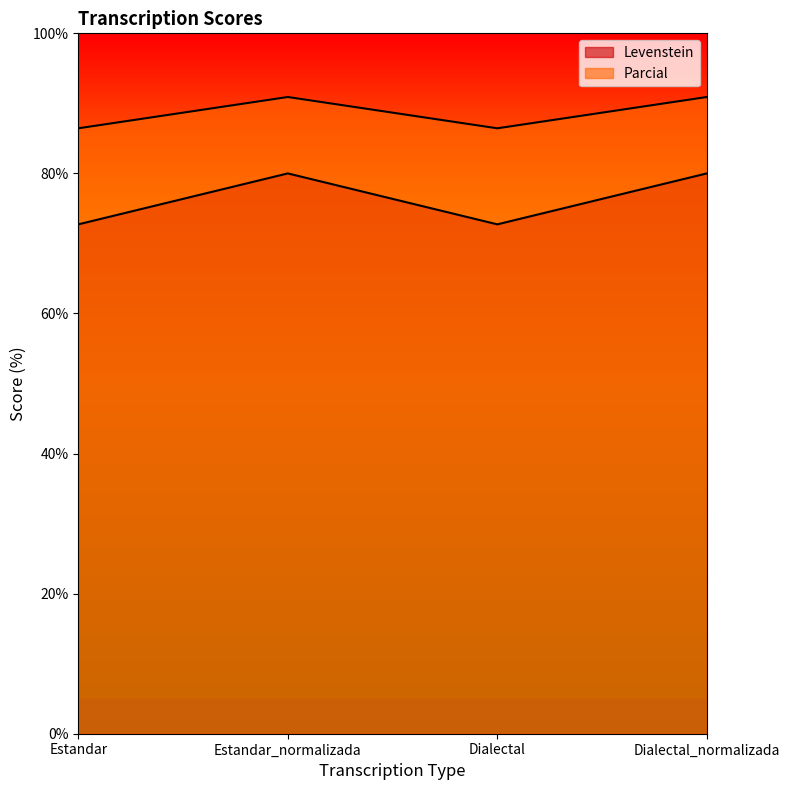

Reading left to right, what are all the values shown in this chart?

Levenstein: Estandar=72.7	Estandar_normalizada=80.0	Dialectal=72.7	Dialectal_normalizada=80.0
Parcial: Estandar=86.4	Estandar_normalizada=90.9	Dialectal=86.4	Dialectal_normalizada=90.9